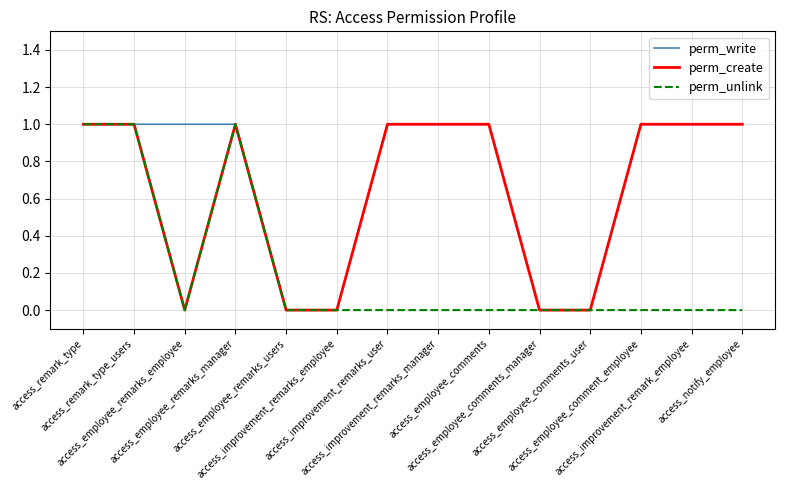

Which series has the largest total across all categories?

perm_write